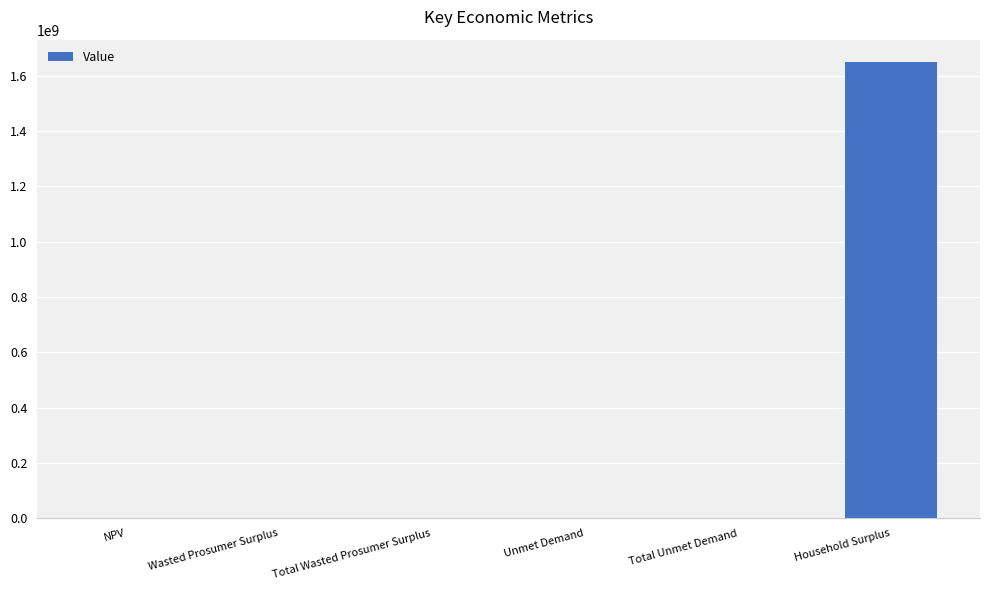

What is the greatest value displayed?

1647455604.6